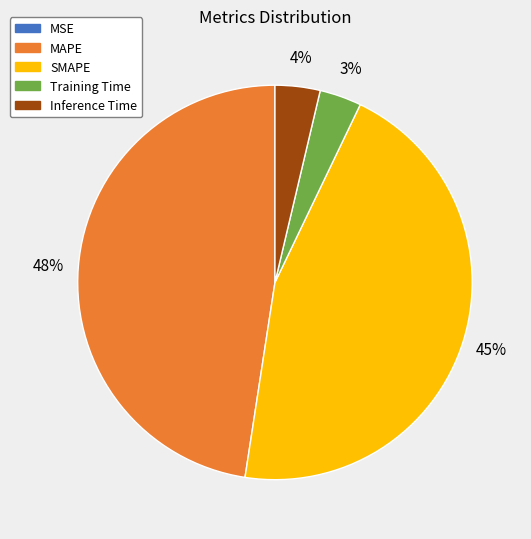

The MAPE slice represents 60% of the pie. True or false?

False